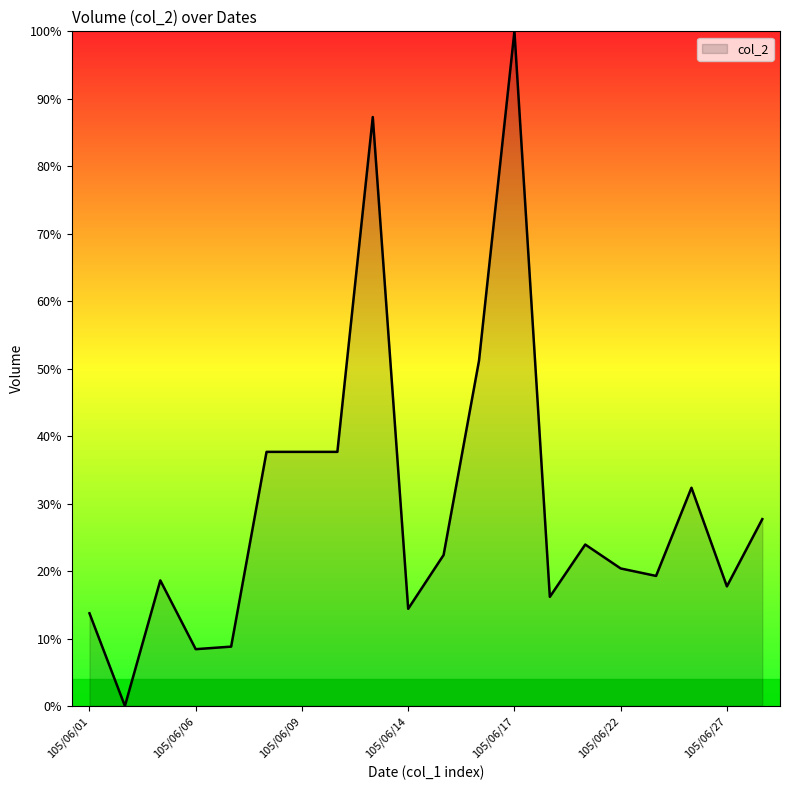

What is the greatest value displayed?

100.0